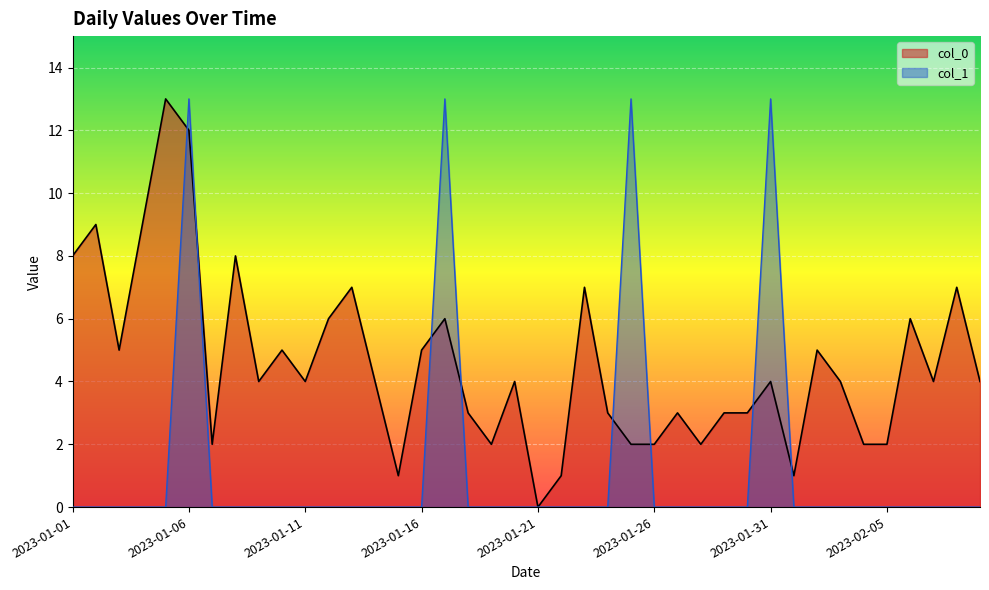

What is the difference between the maximum and minimum values in the col_0 series?

13